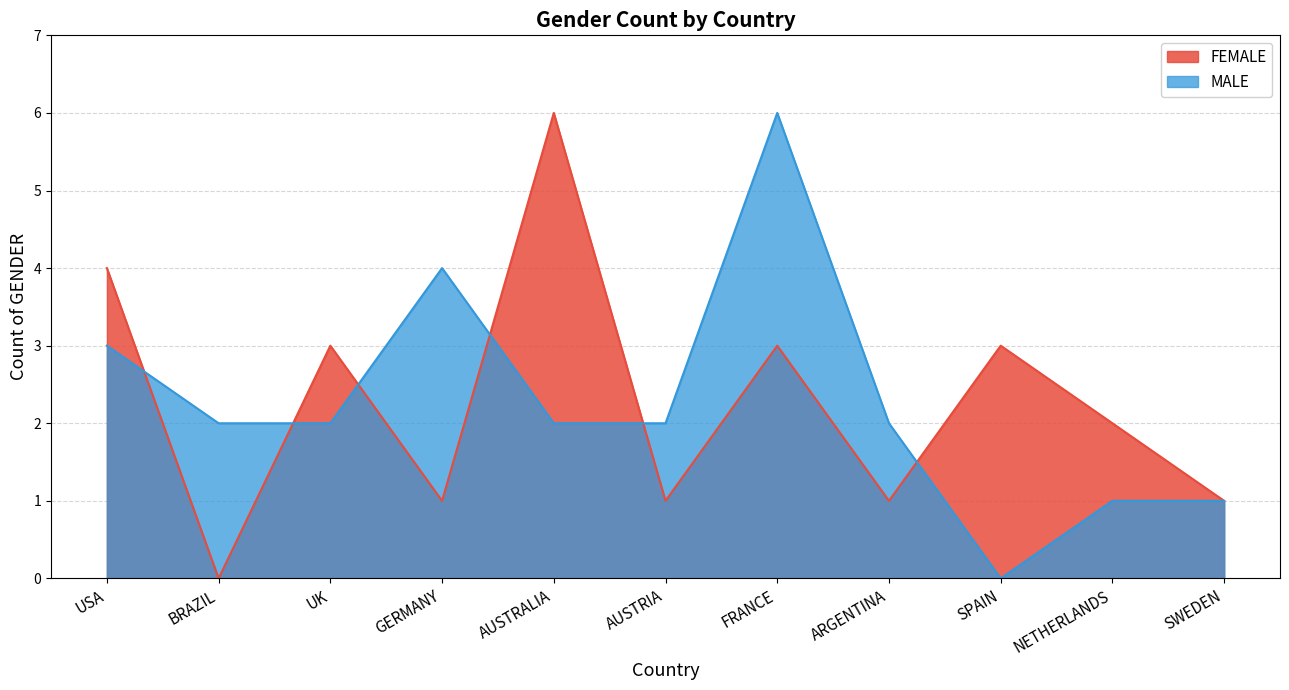

What is the label of the 9th point from the left?

SPAIN